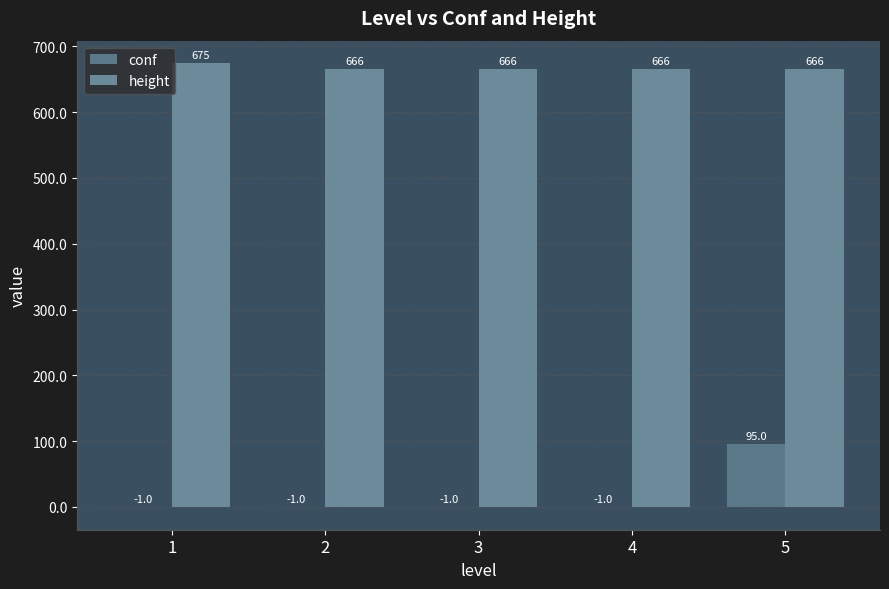

Which series has the largest total across all categories?

height